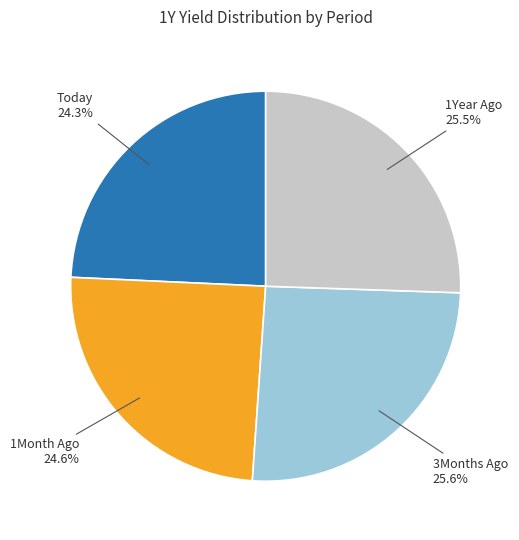

Is there any slice that represents more than half of the pie?

No